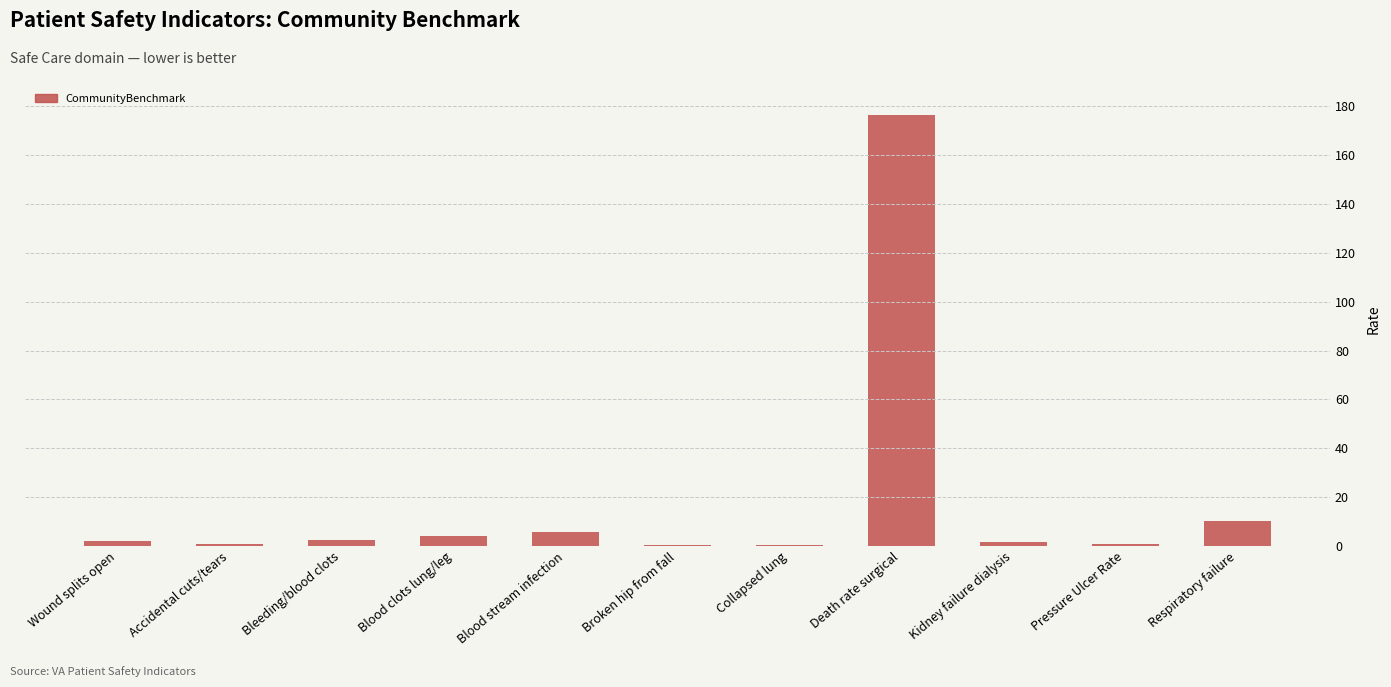

Which has a higher value, Respiratory failure or Pressure Ulcer Rate?

Respiratory failure